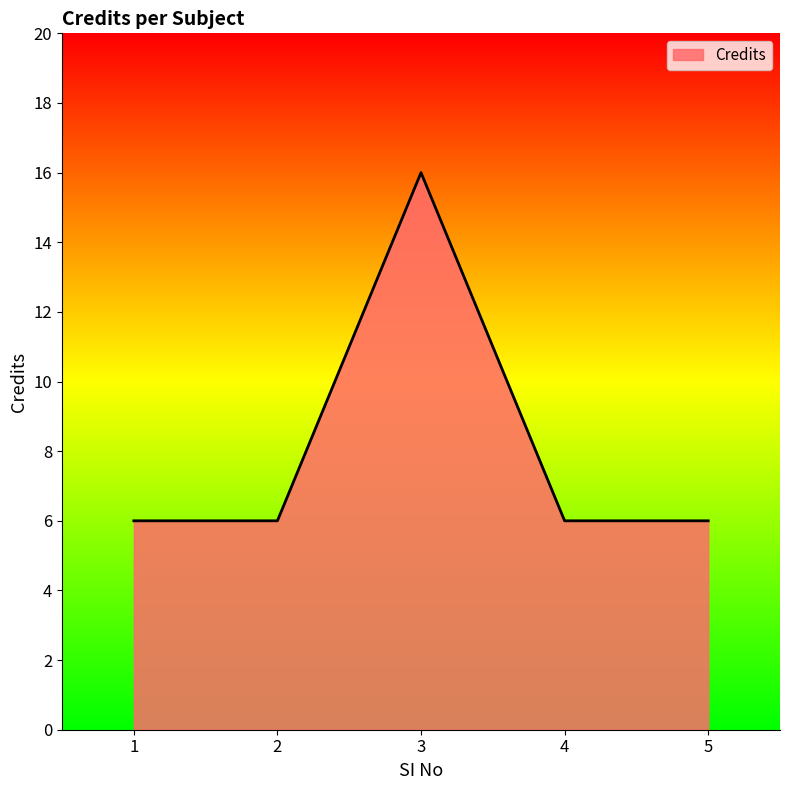

Which has a higher value, 1 or 3?

3